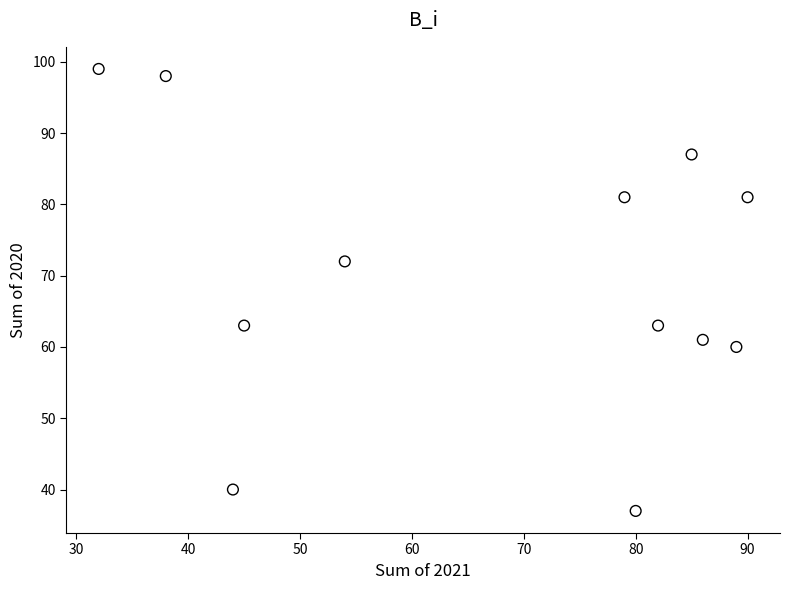

What Y value in the scatter plot is closest to 68?

72